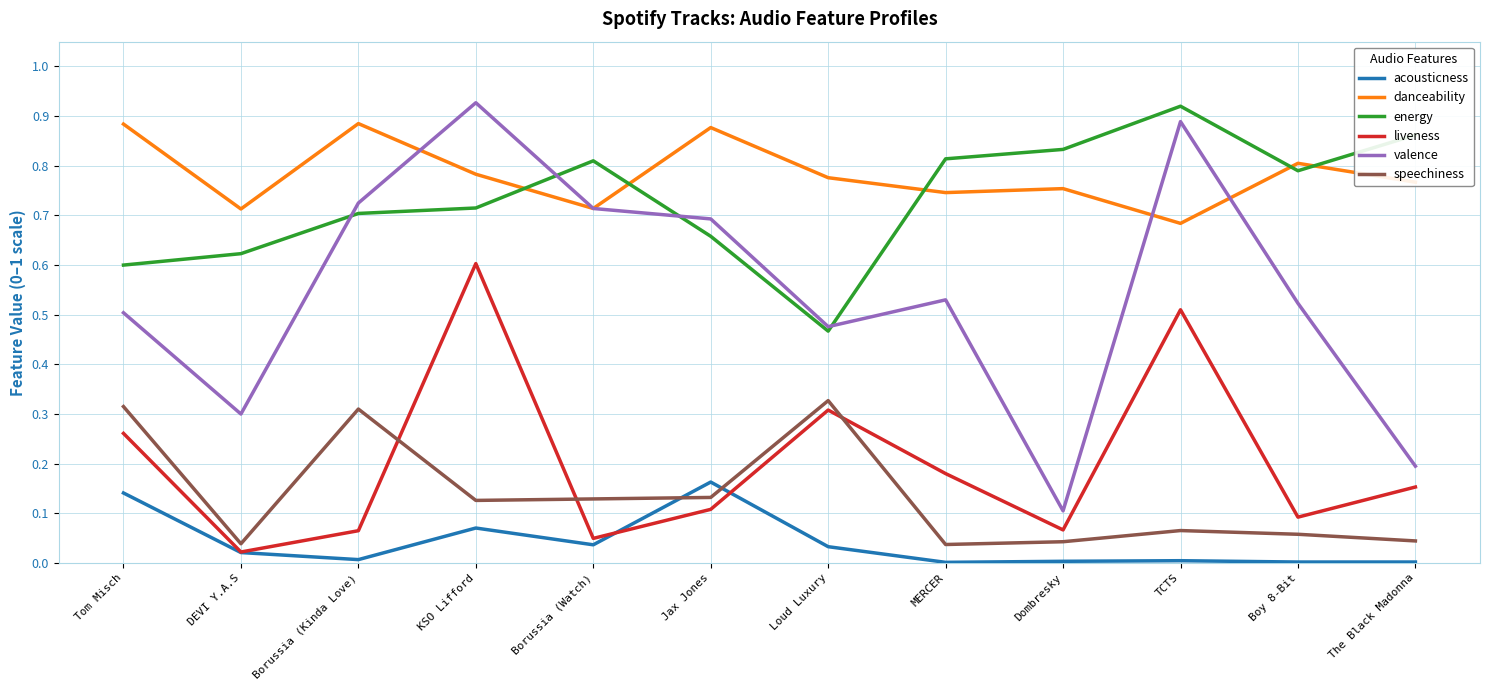

At how many categories does at least one series exceed 0?

12